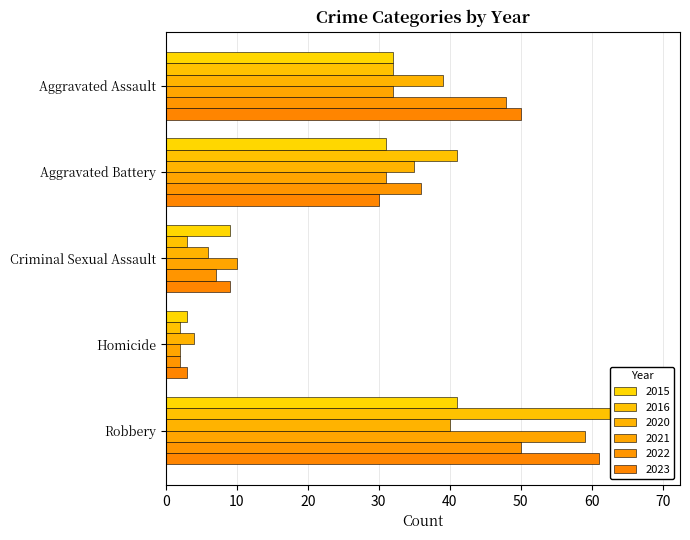

What is the total value across all series at Aggravated Assault?

233